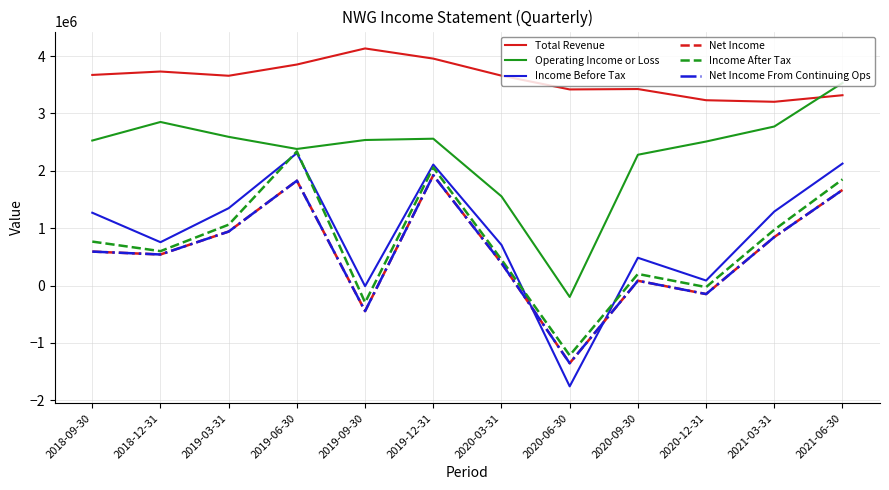

What is the difference between the maximum and minimum values in the Income Before Tax series?

4066200